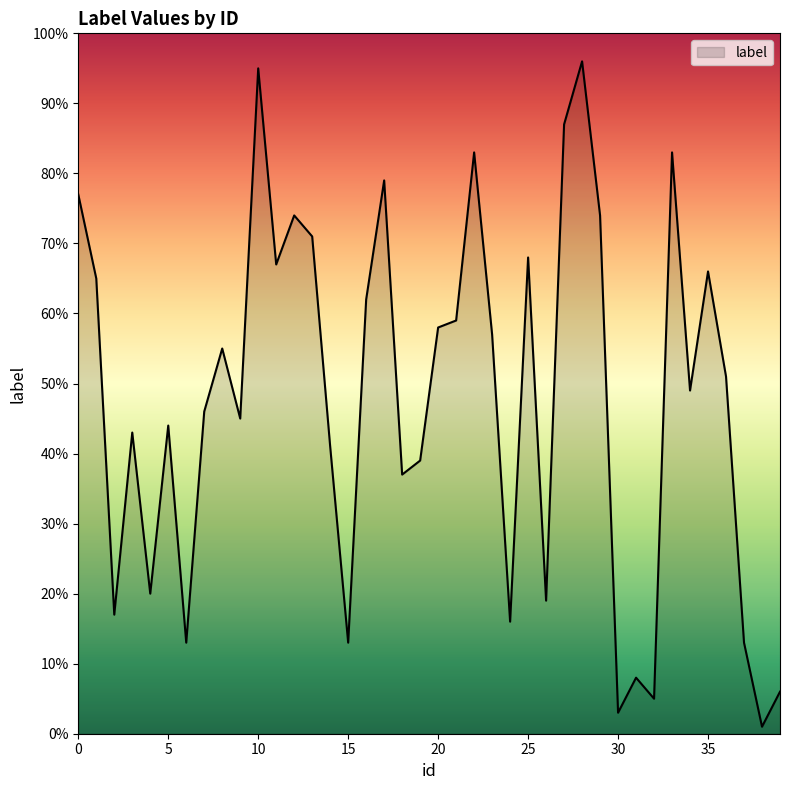

Count the number of categories in the chart.

40